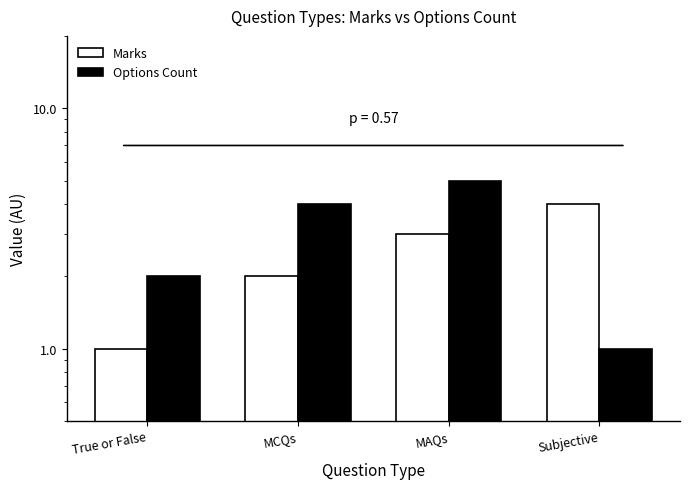

How many series are shown in this chart?

2